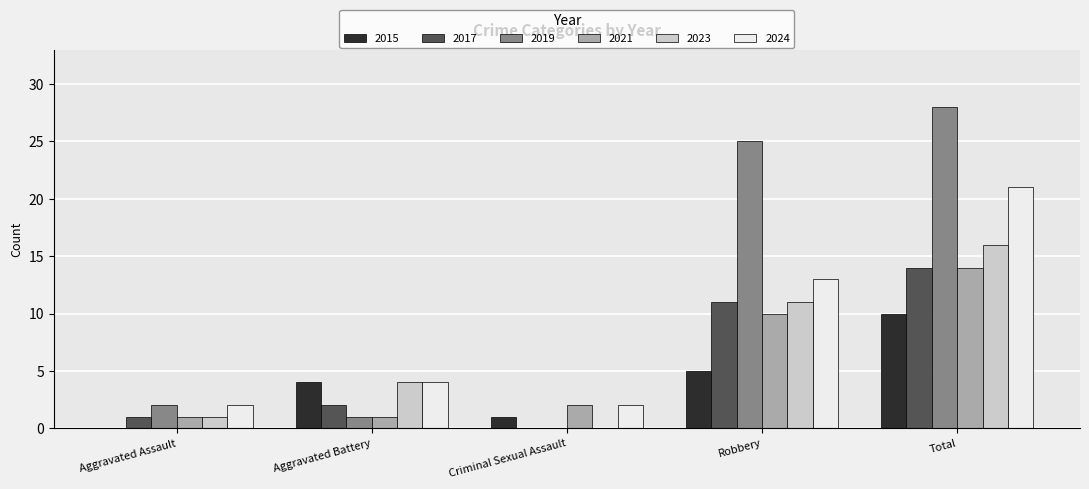

At which label does 2021 reach its peak?

Total